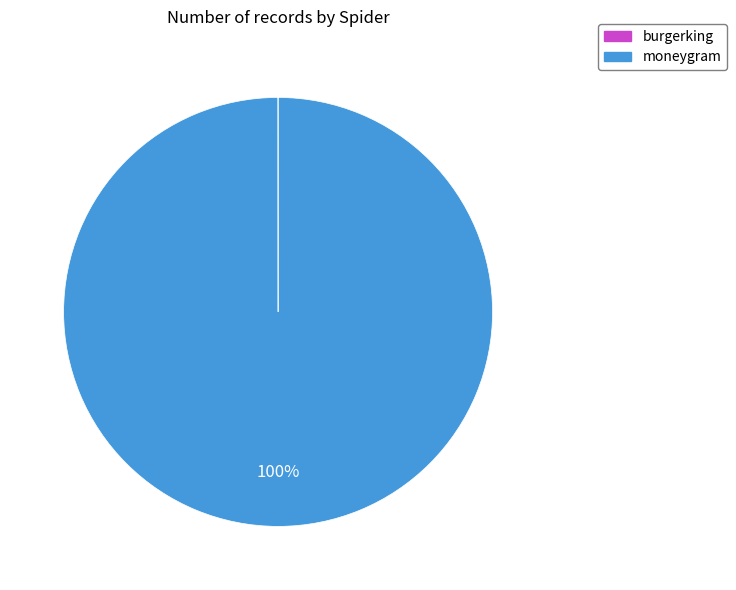

True or false: moneygram accounts for 94% of the total.

False